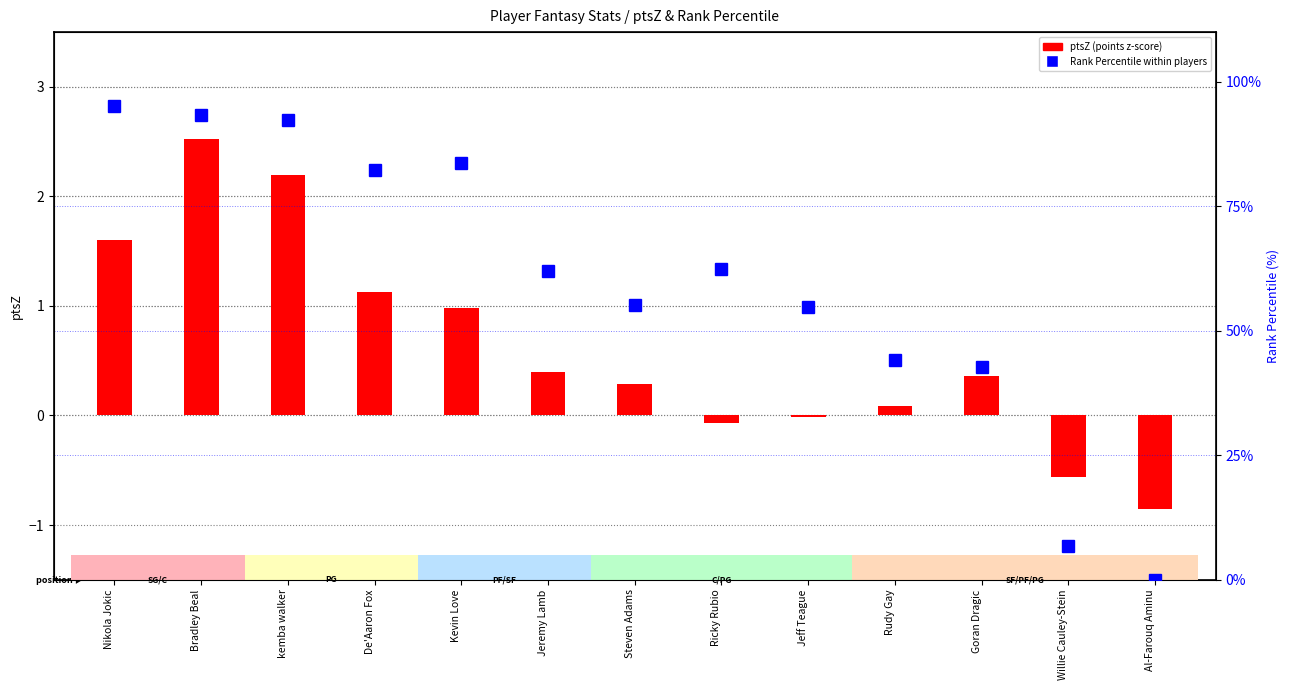

Rank the series at De'Aaron Fox from highest to lowest value.

Rank Percentile, ptsZ (points z-score)